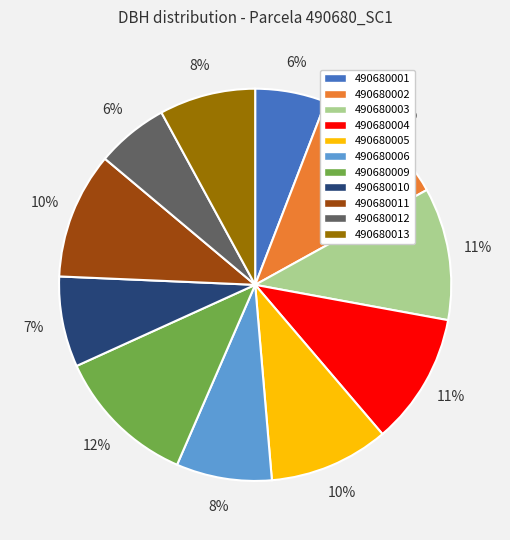

To the nearest percent, what percentage of the pie is 490680001?

6%